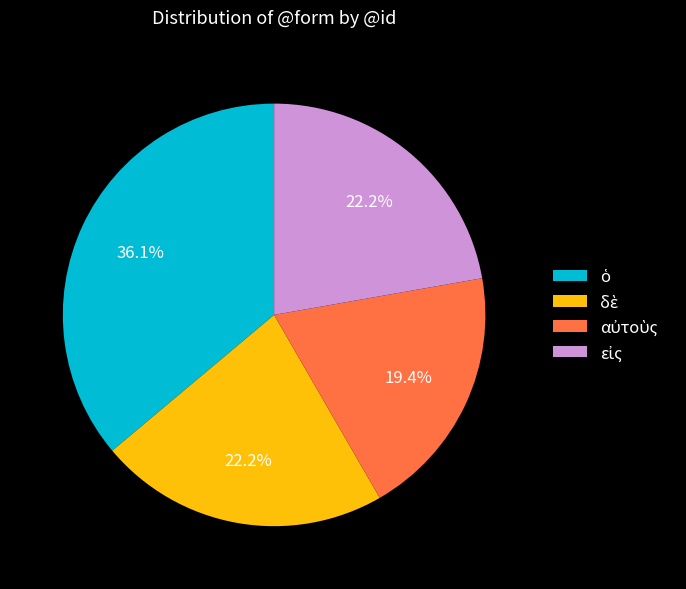

Does any single category account for the majority?

No